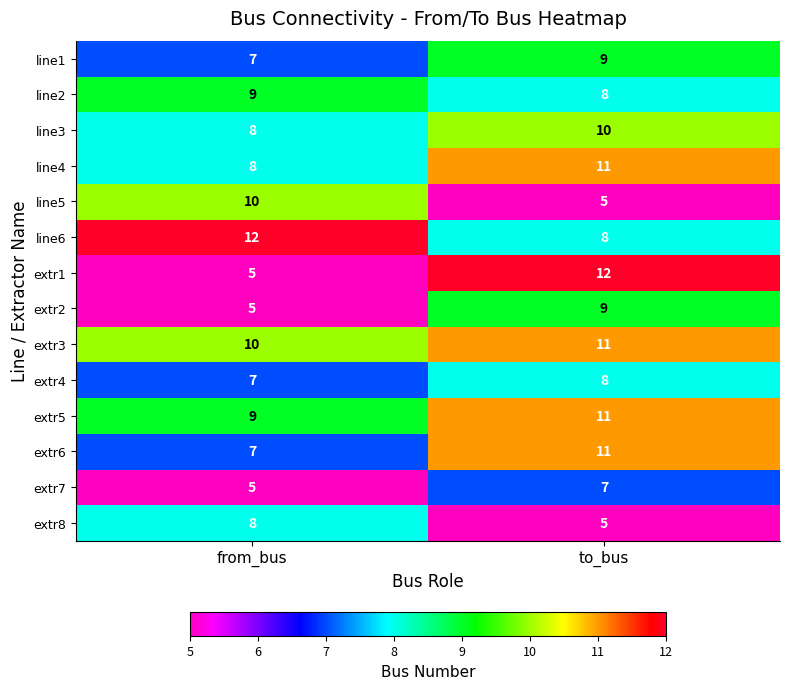

The value of extr5 at to_bus is 11. True or false?

True